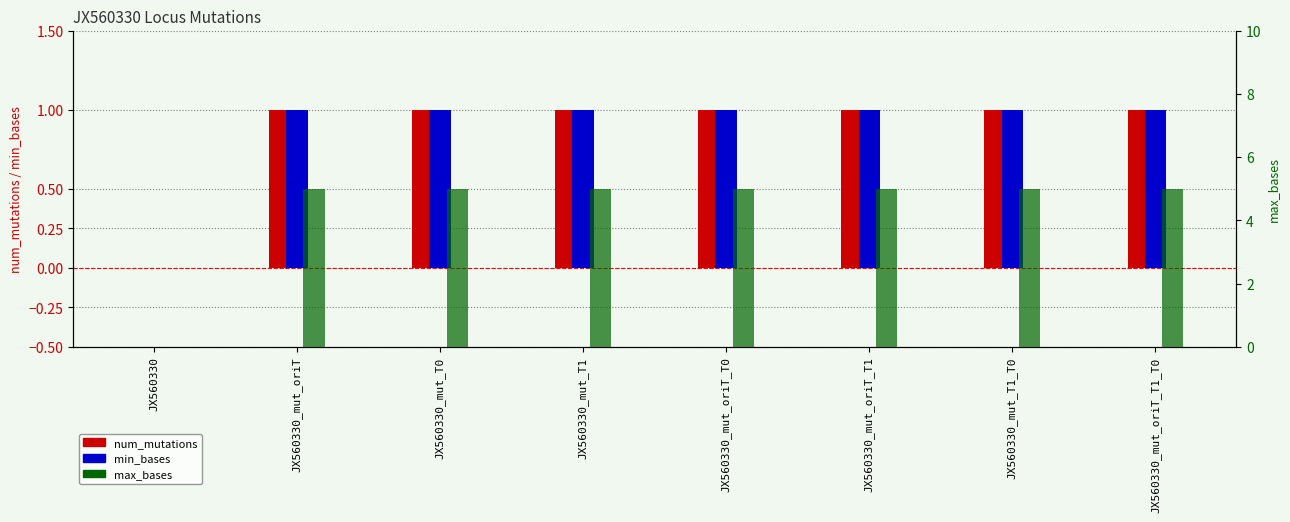

Count the number of categories in the chart.

8